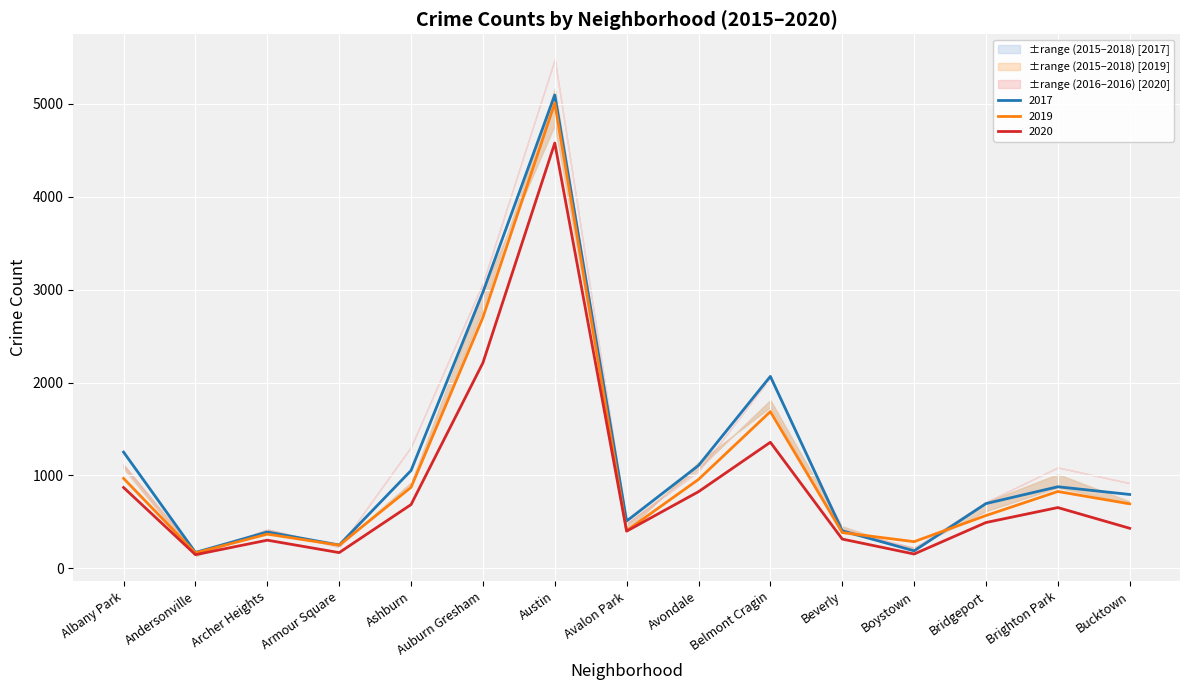

Between Bridgeport and Brighton Park, which series saw the biggest shift?

2016